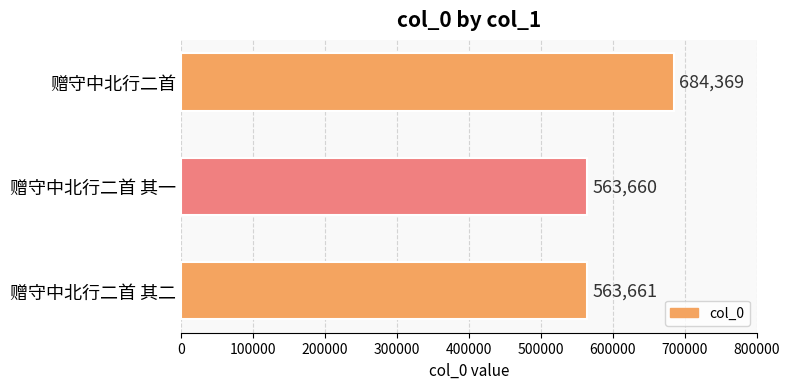

What is the maximum value shown in the chart?

684369